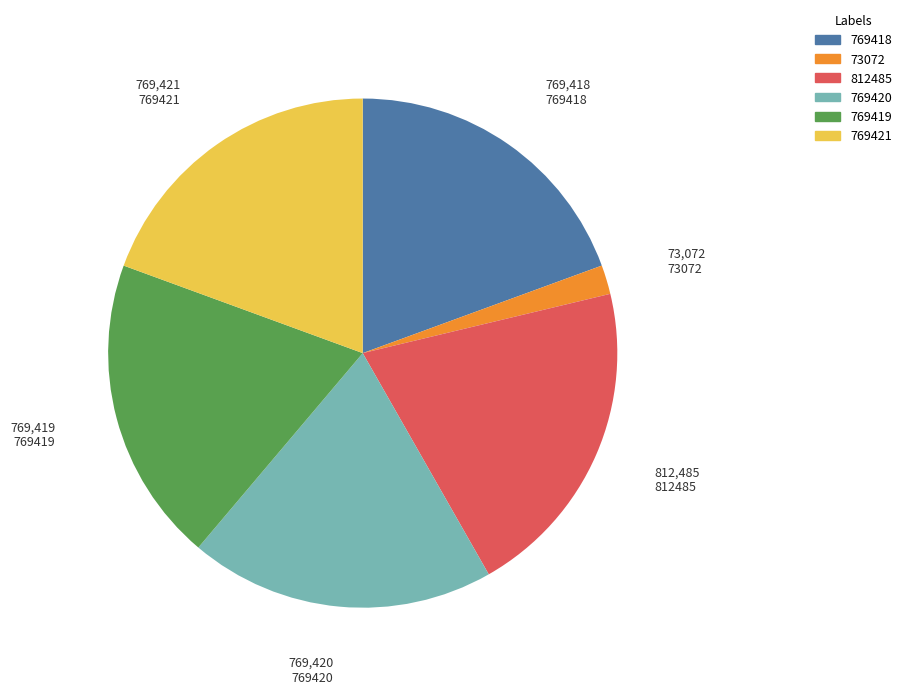

True or false: 769419 accounts for 19% of the total.

True